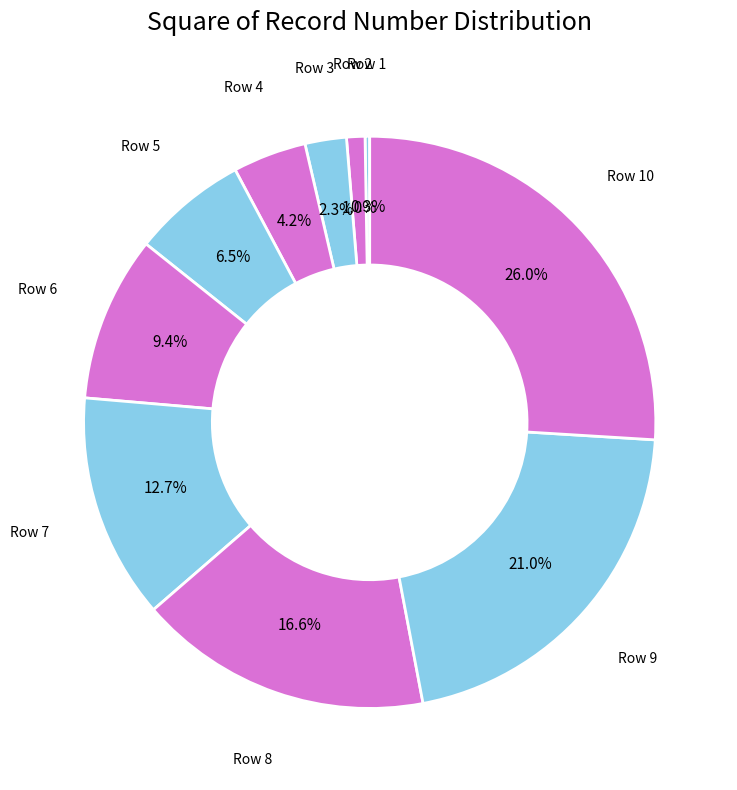

How many segments does this pie chart have?

10